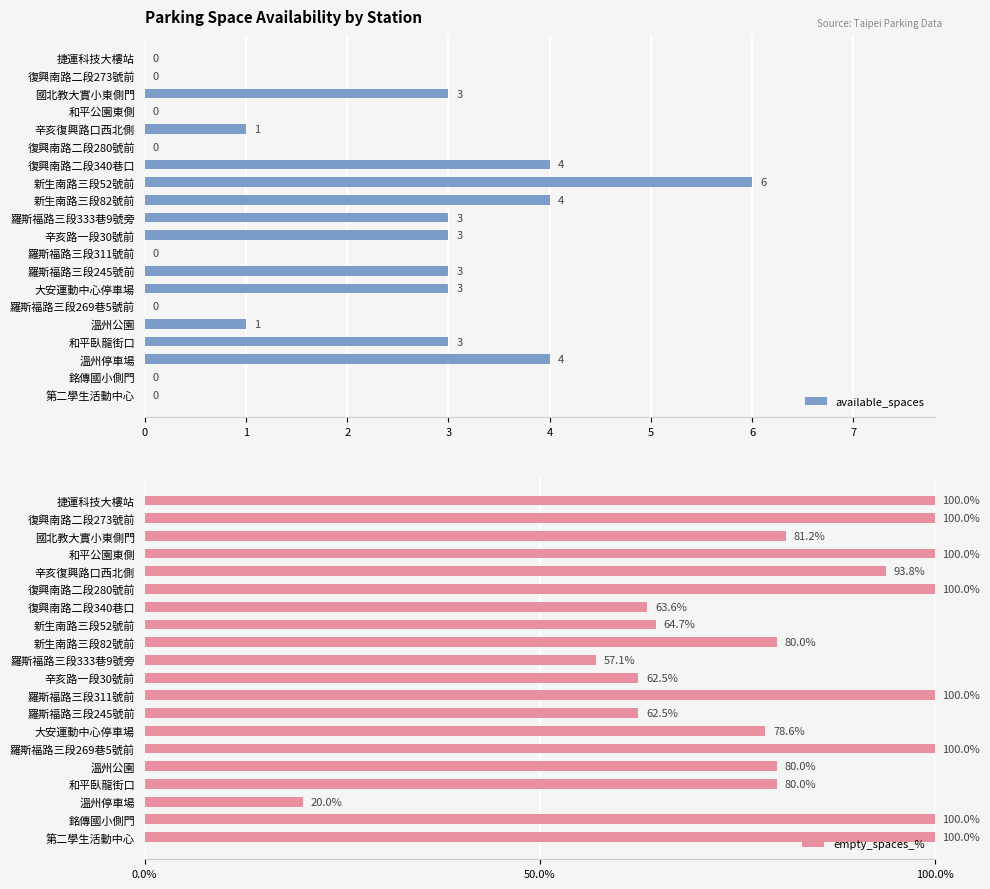

Reading left to right, list all the values displayed in this chart.

available_spaces: 0=0.0	1=0.0	2=3.0	3=0.0	4=1.0	5=0.0	6=4.0	7=6.0	8=4.0	9=3.0	10=3.0	11=0.0	12=3.0	13=3.0	14=0.0	15=1.0	16=3.0	17=4.0	18=0.0	19=0.0
empty_spaces_%: 0=100.0	1=100.0	2=81.2	3=100.0	4=93.8	5=100.0	6=63.6	7=64.7	8=80.0	9=57.1	10=62.5	11=100.0	12=62.5	13=78.6	14=100.0	15=80.0	16=80.0	17=20.0	18=100.0	19=100.0